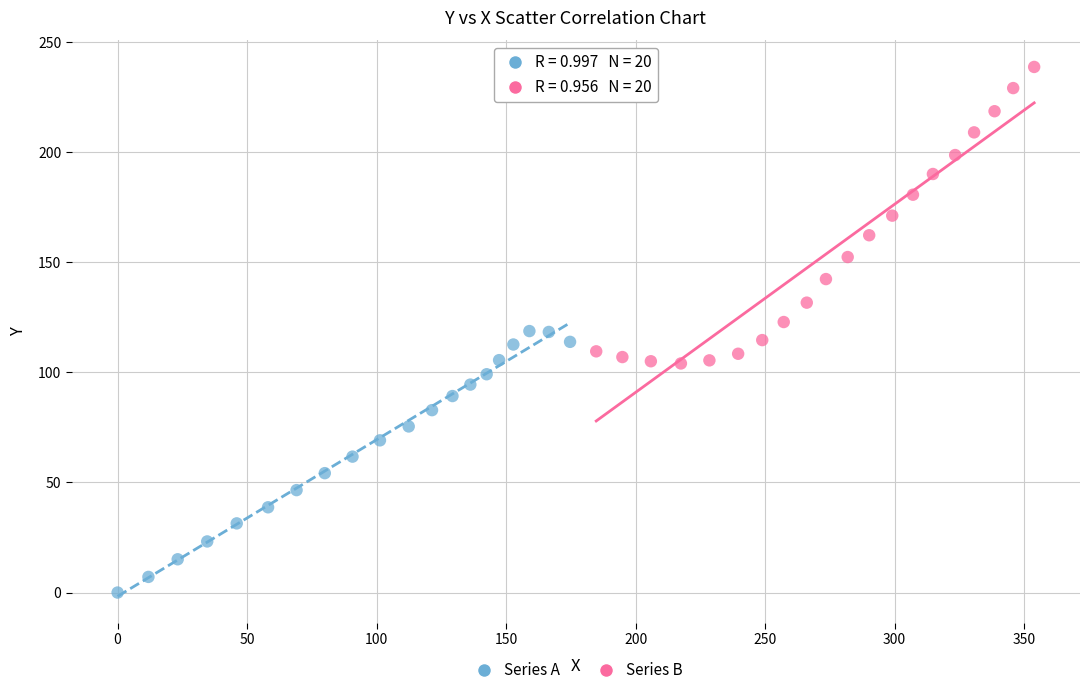

Which series contains the highest Y value?

Series B